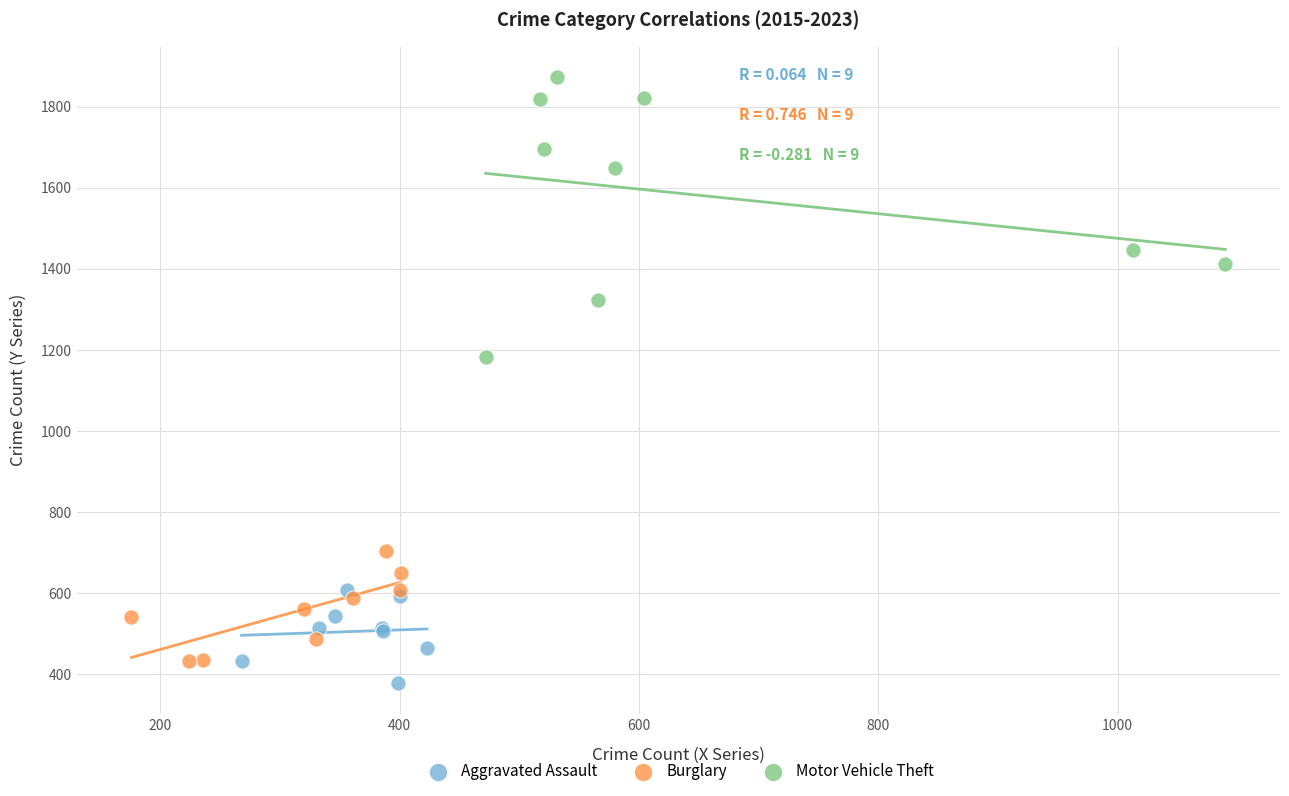

Which series reaches the maximum Y coordinate?

Motor Vehicle Theft